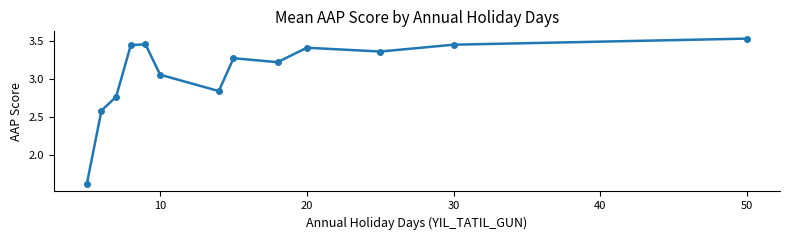

True or false: there are more than 1 points higher than both neighbors.

True